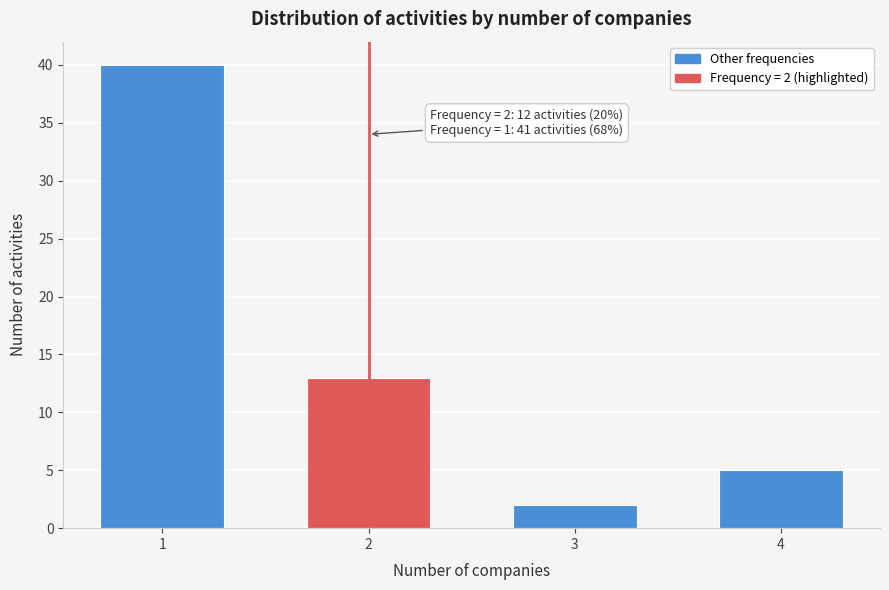

Reading right to left, transcribe all the data shown in this chart.

5	2	13	40